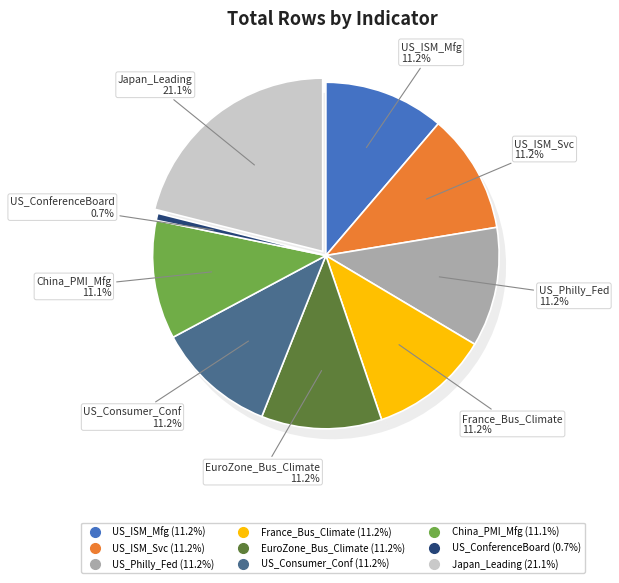

Does US_Consumer_Confidence account for over 50% of the chart?

No